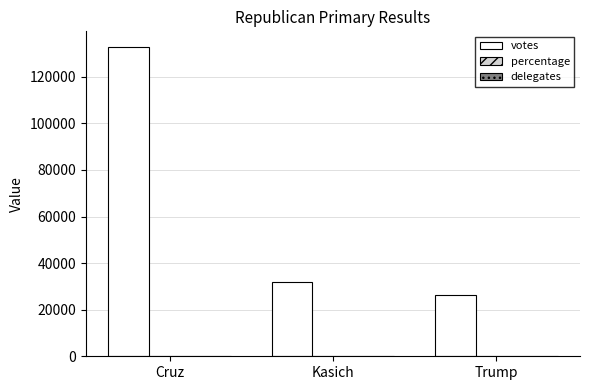

Is it true that votes equals 15277.9 at Trump?

False